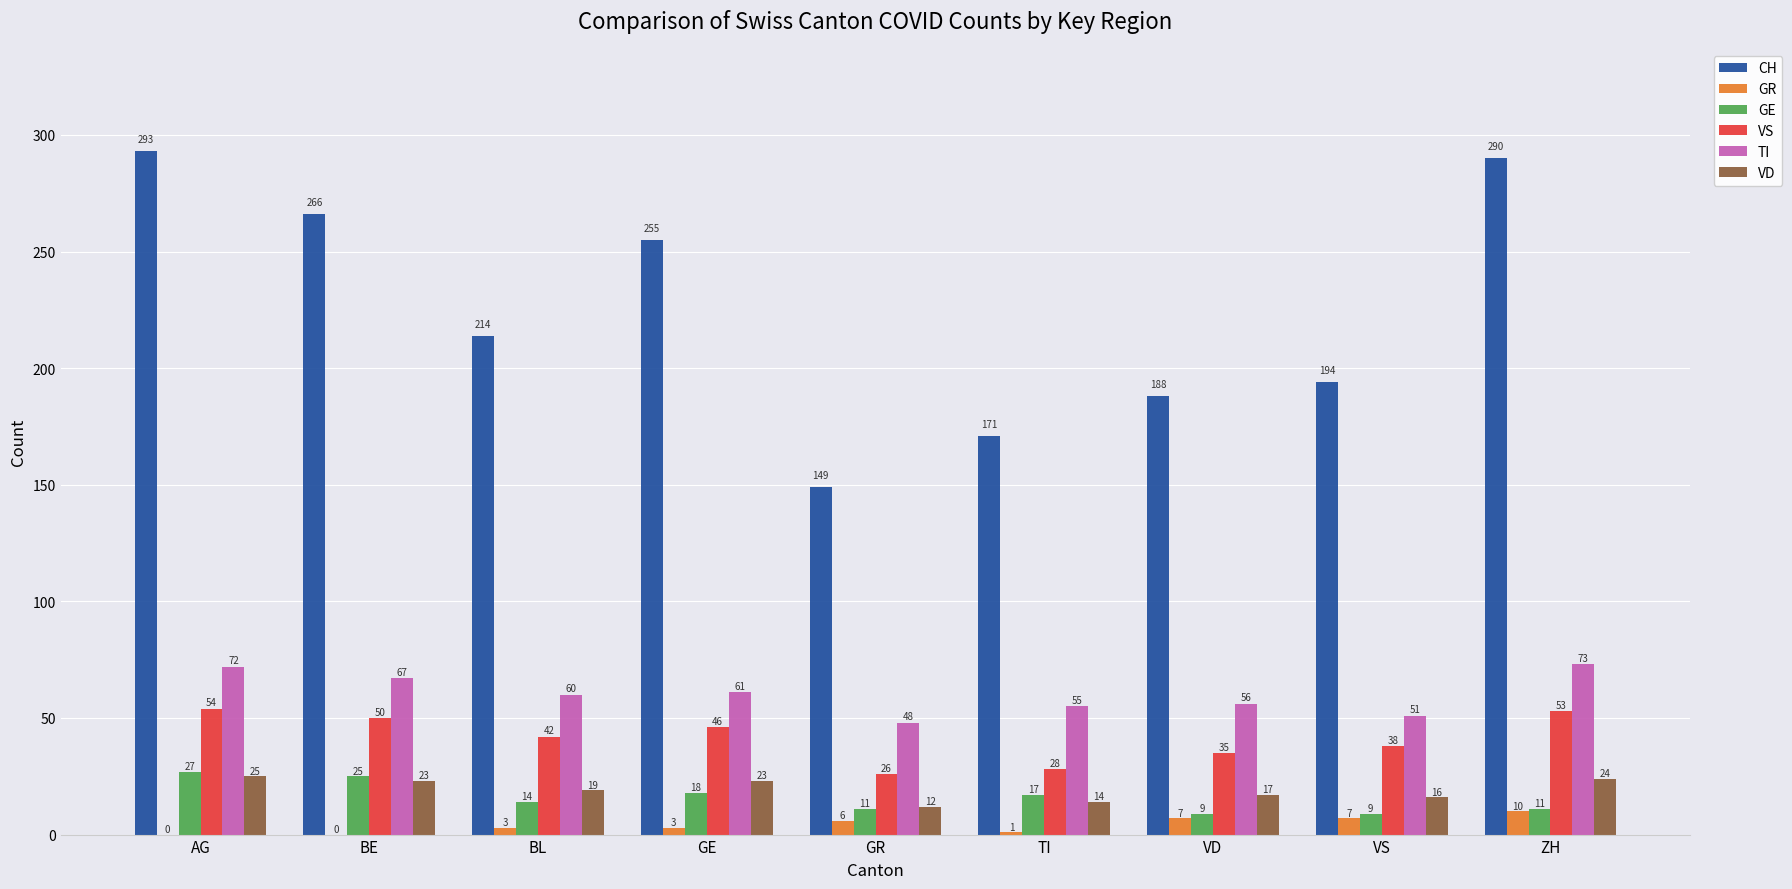

Is the value of TI at BL greater than the value of VS at TI?

Yes